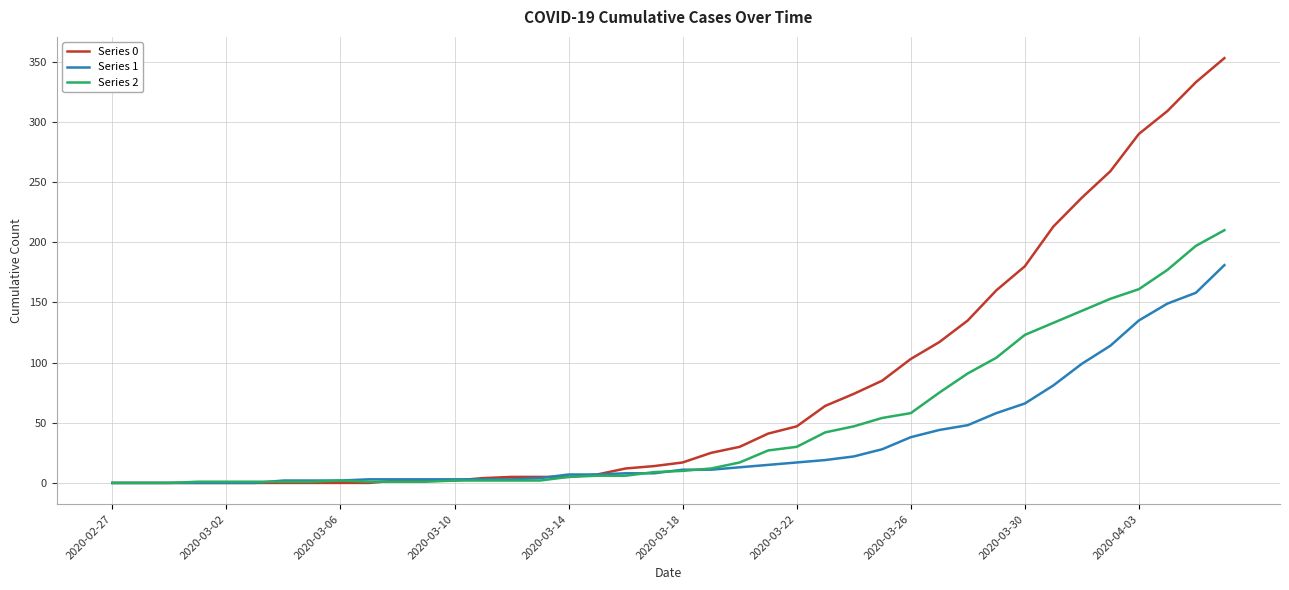

Count the number of data series in this chart.

3